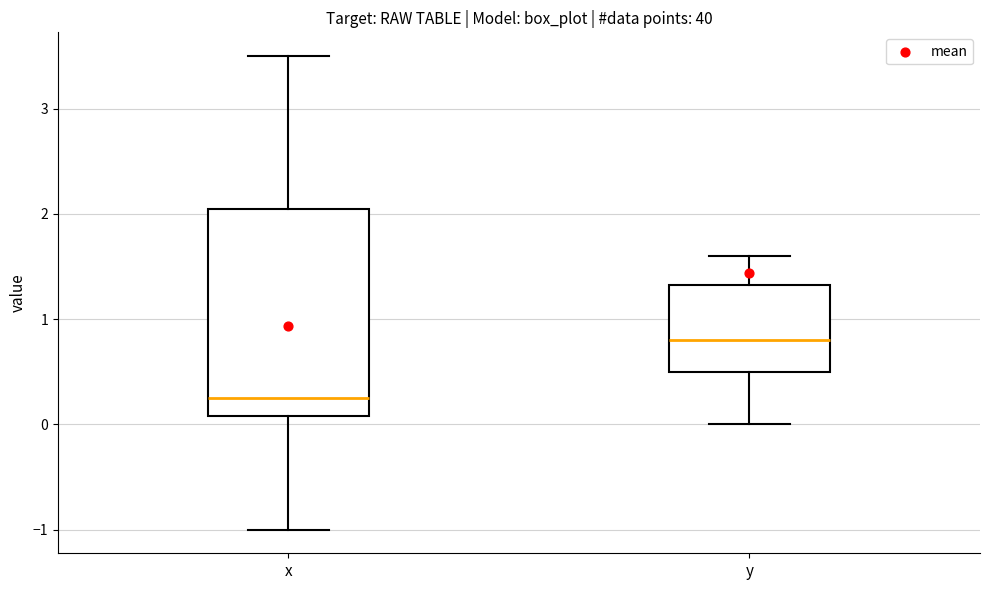

Which box is the tallest, from its lower edge to its upper edge?

x